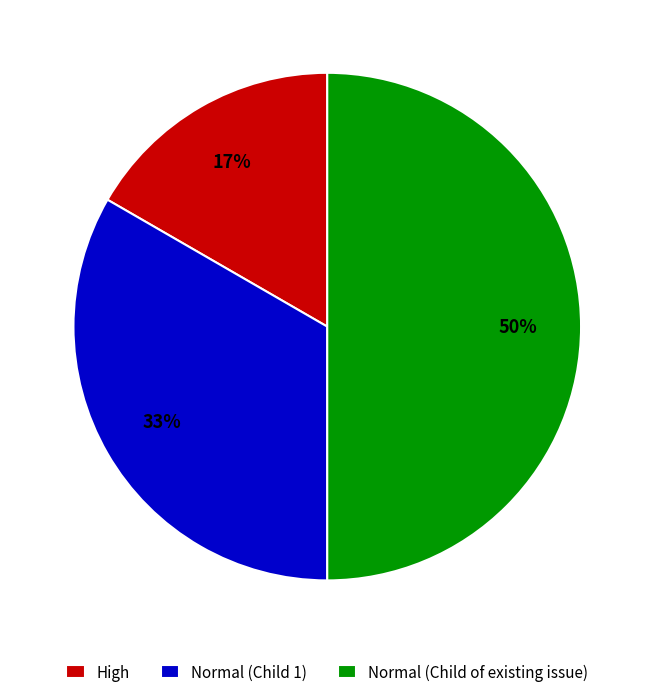

To the nearest percent, what is the difference between the largest and smallest slice percentages?

33%